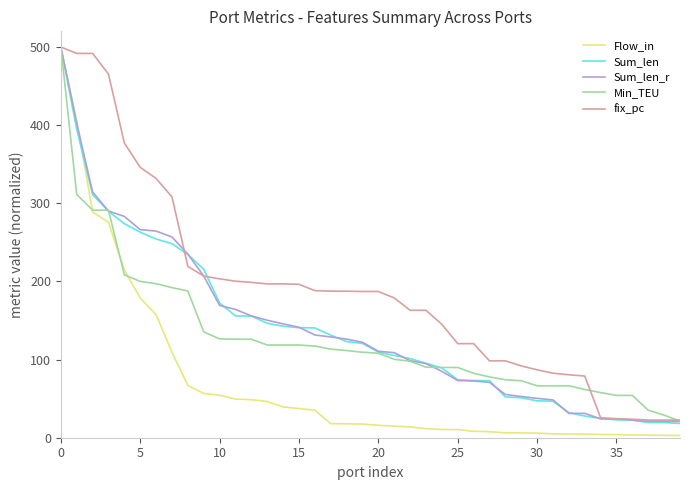

Which series has the widest spread of values?

Flow_in